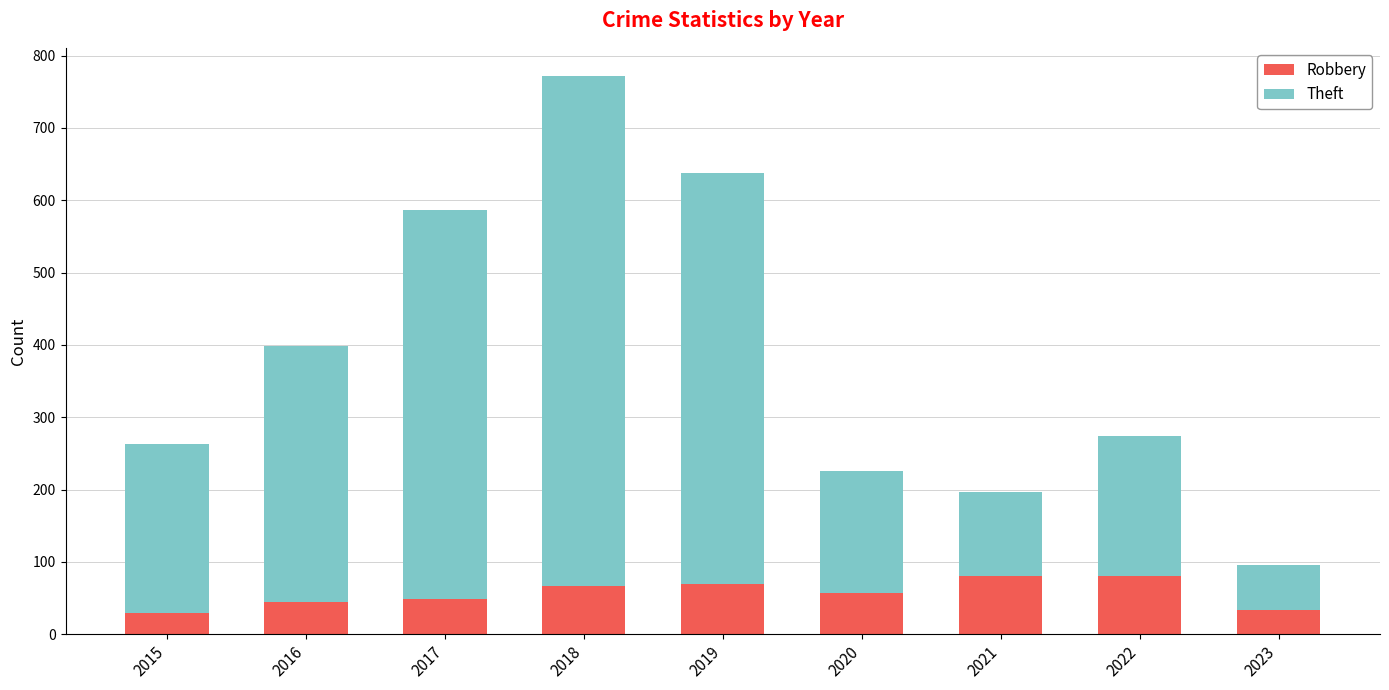

What is the value of the Robbery bar at the 1st from the left?

30